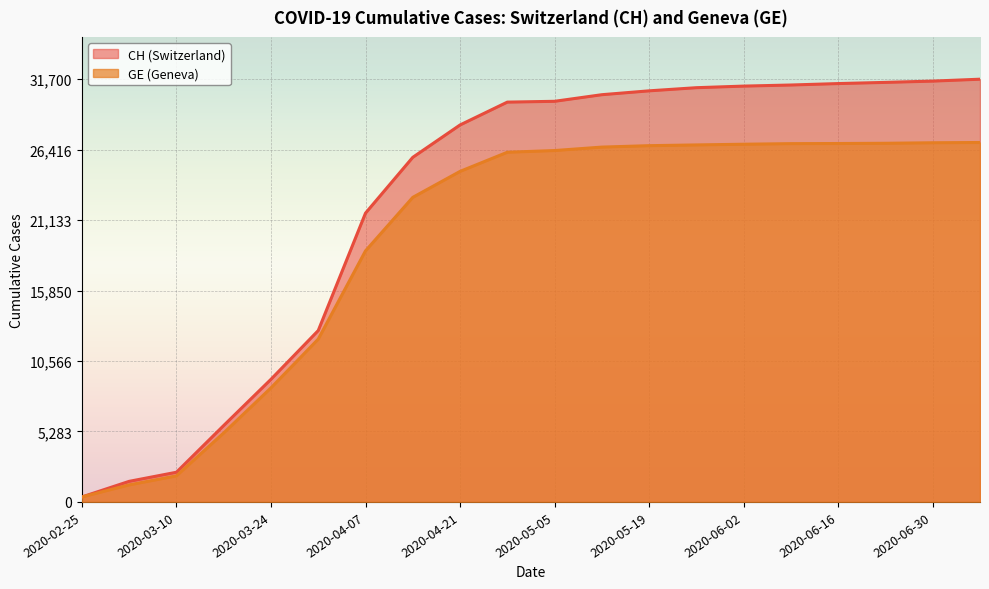

What is the label of the 4th point from the right?

2020-06-16